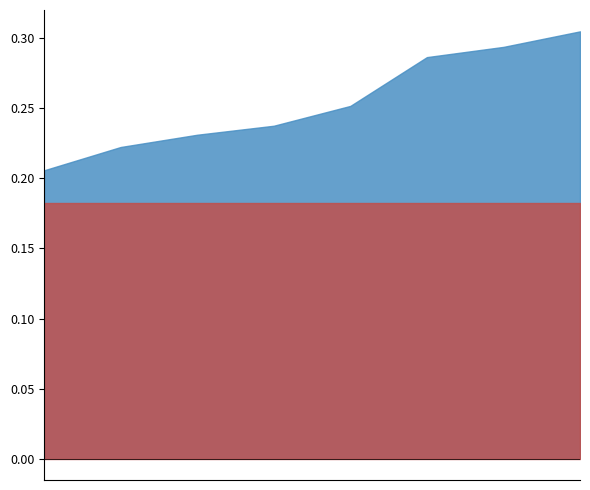

What is the label of the 7th point from the left?

风神股份